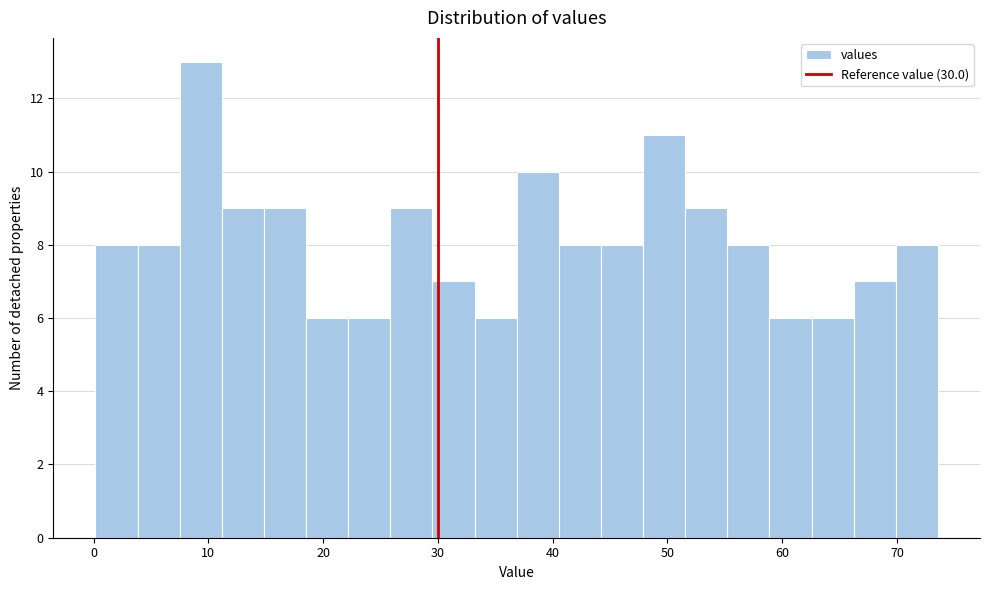

Read against the x-axis, roughly where is the centre of the tallest bar?

9